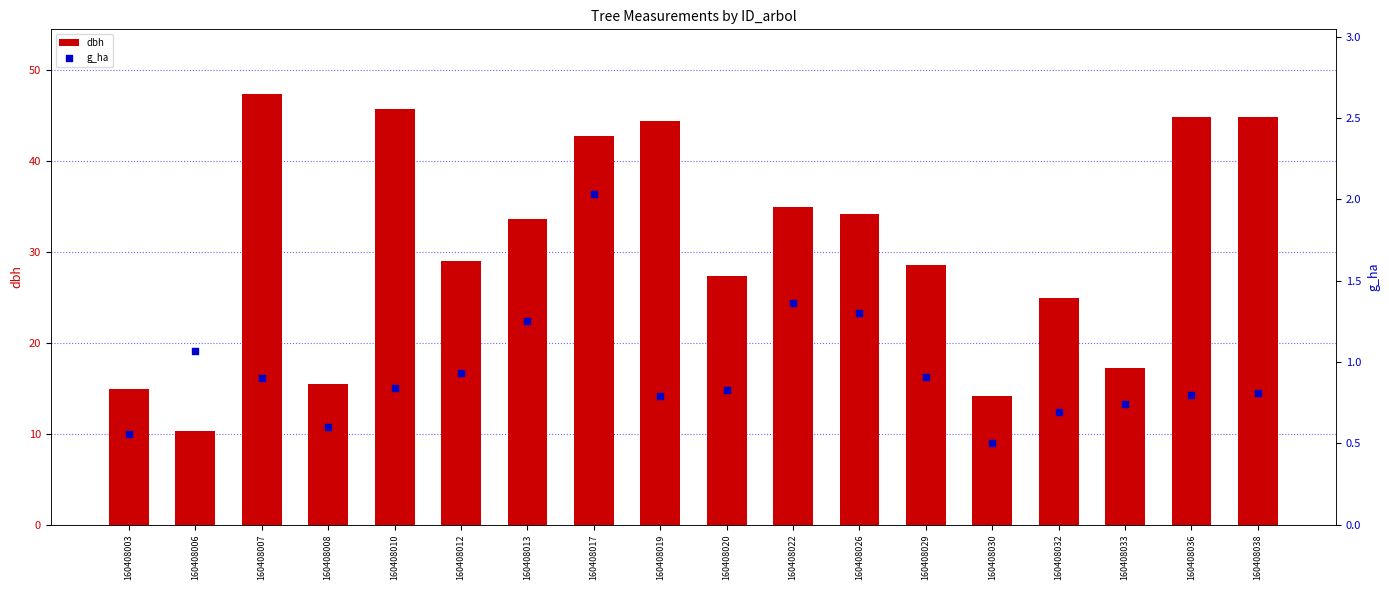

At how many categories does at least one series exceed 12?

17